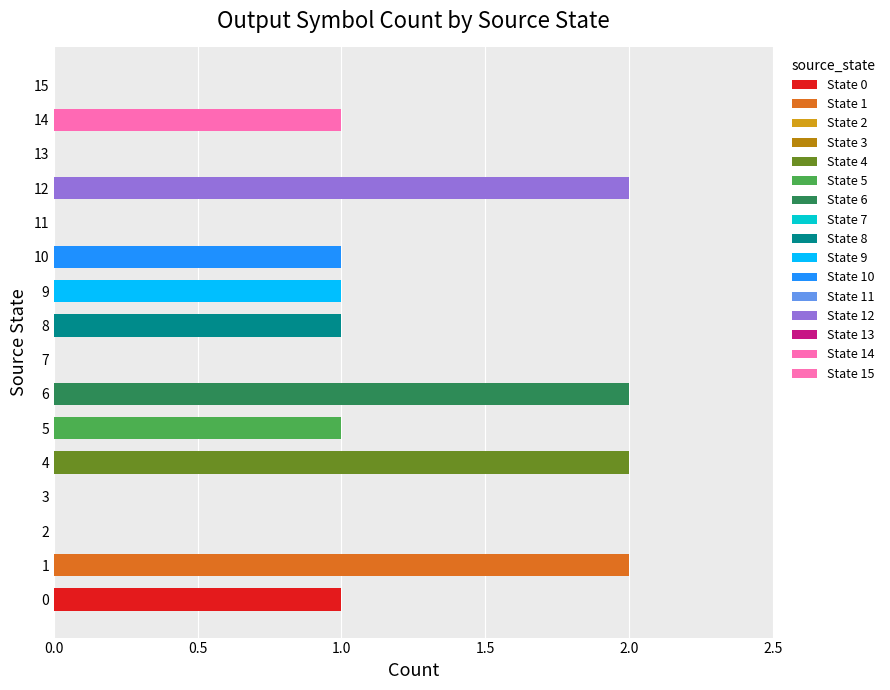

How many values in the source_state series exceed 8?

7